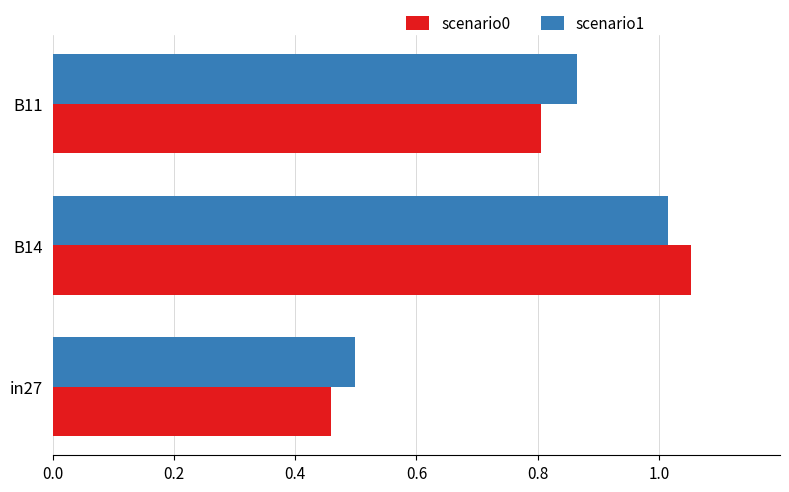

At which category does the chart reach its minimum across all series?

in27